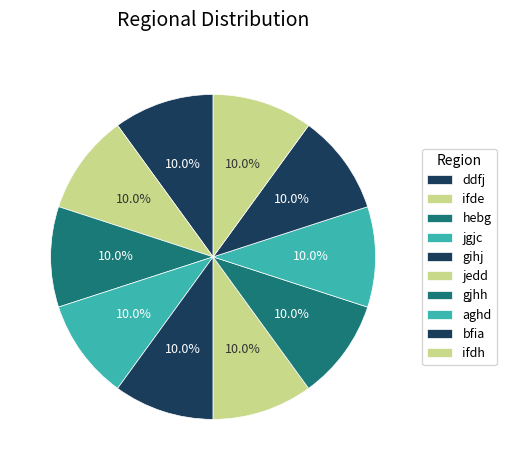

True or false: ifde accounts for 22% of the total.

False